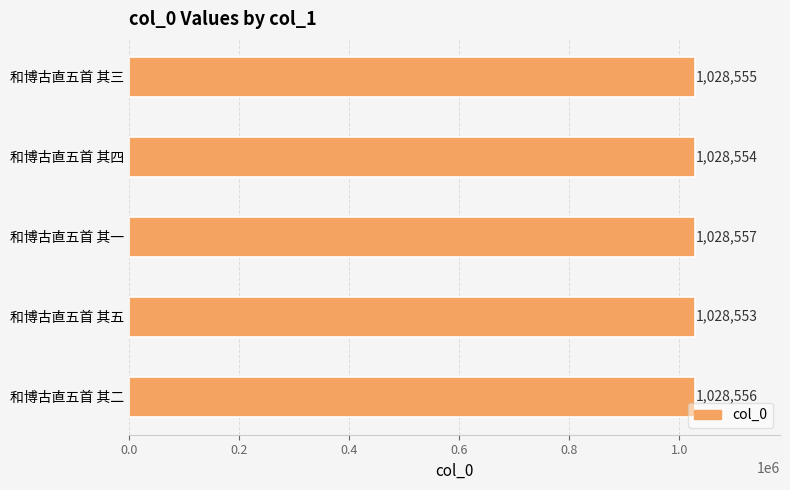

How many values are between 1028554 and 1028556?

3